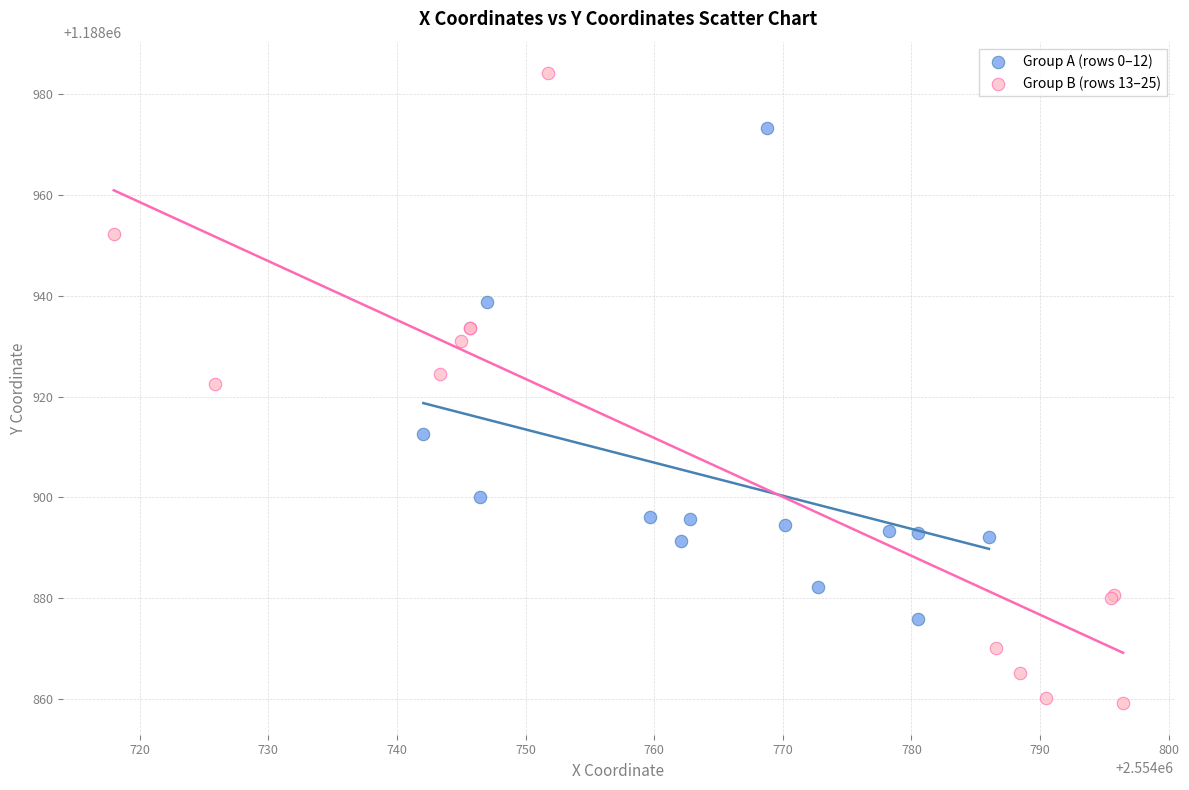

Which series reaches the maximum Y coordinate?

Group B (rows 13–25)